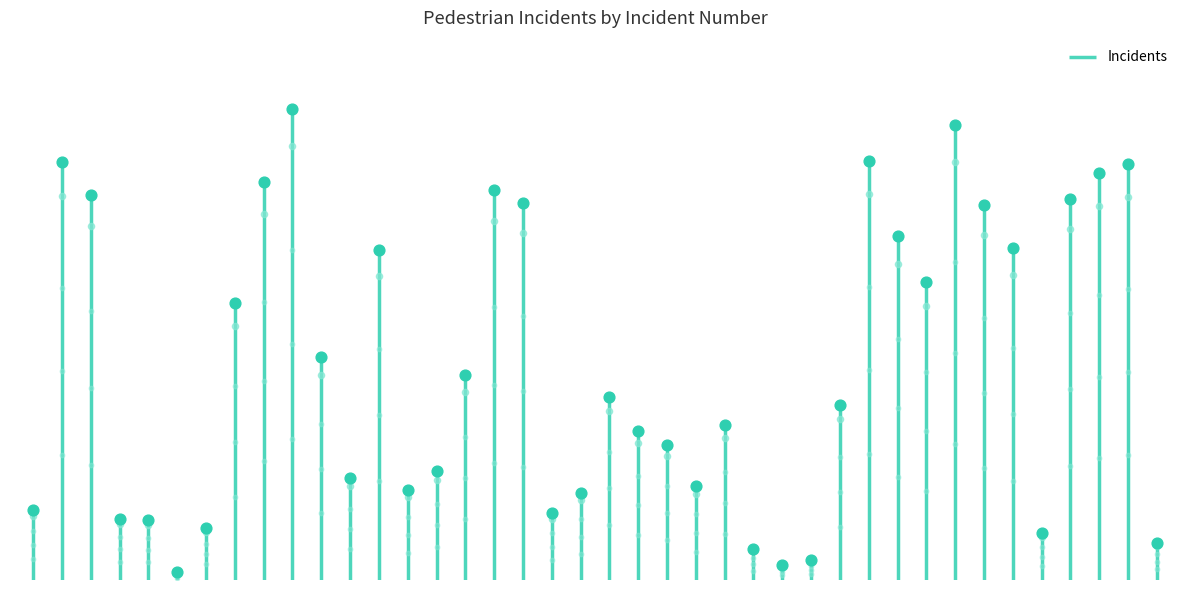

What is the change in value from 178 to 80?

-98